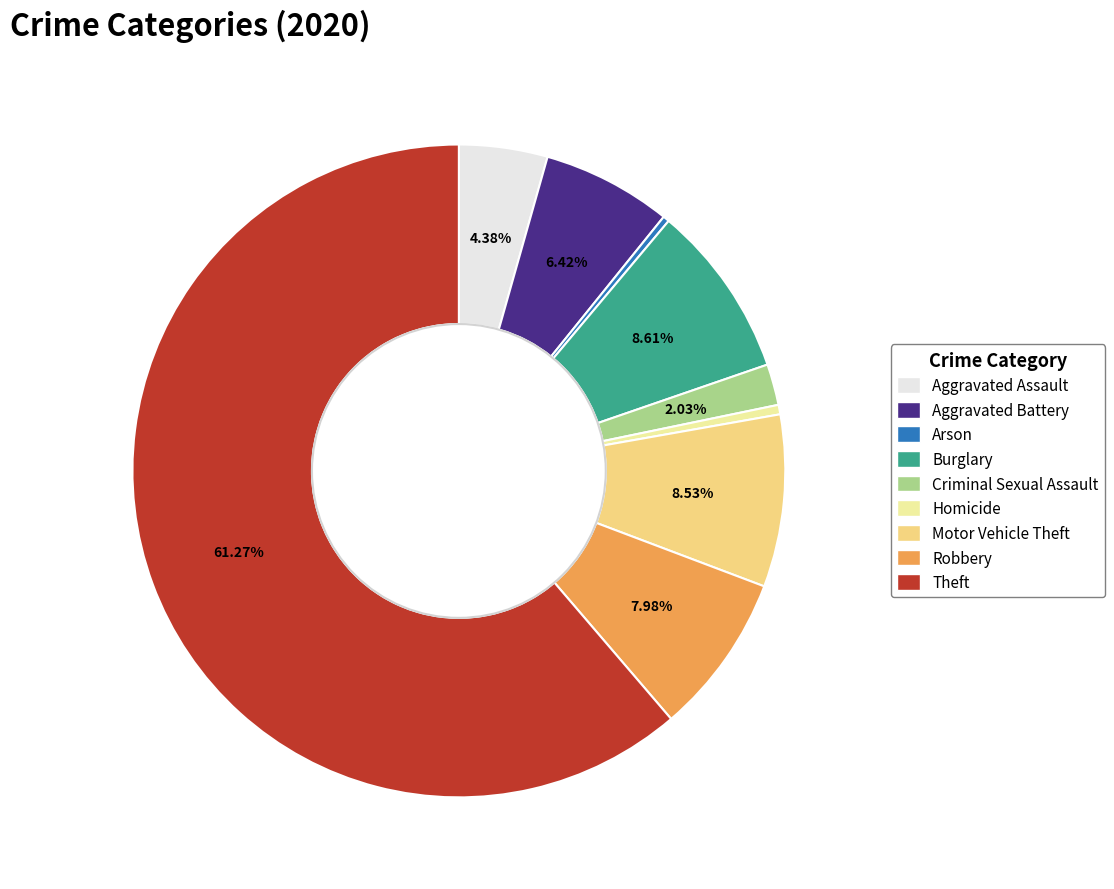

To the nearest percent, what is the difference between the largest and smallest slice percentages?

61%